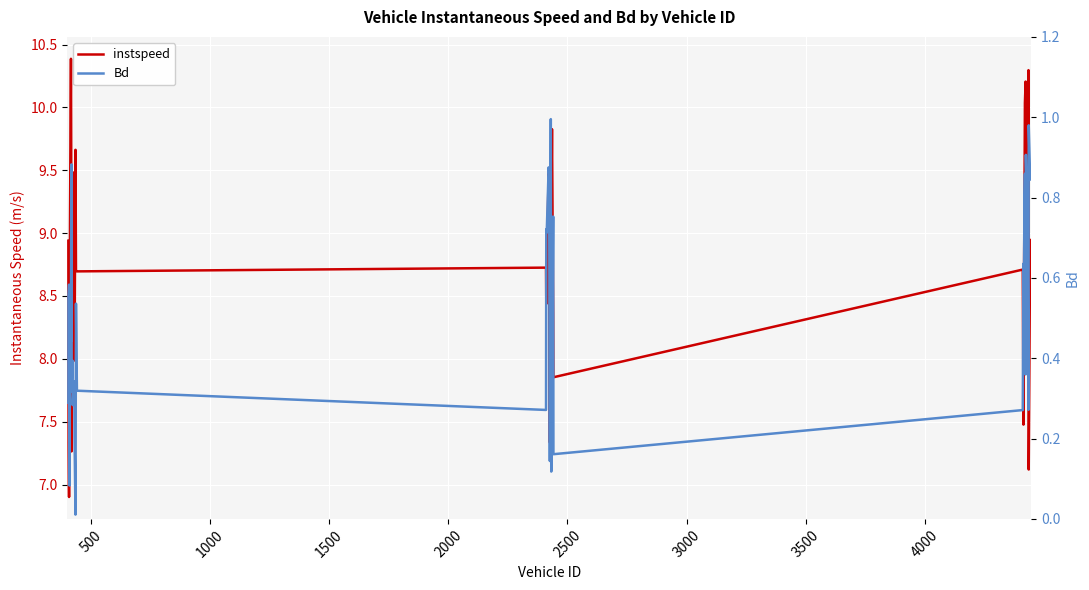

Is this an area chart (filled region under the line)?

No